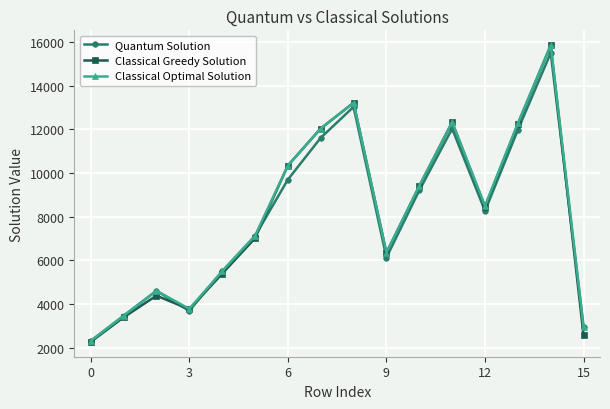

At how many categories does at least one series exceed 8098?

8